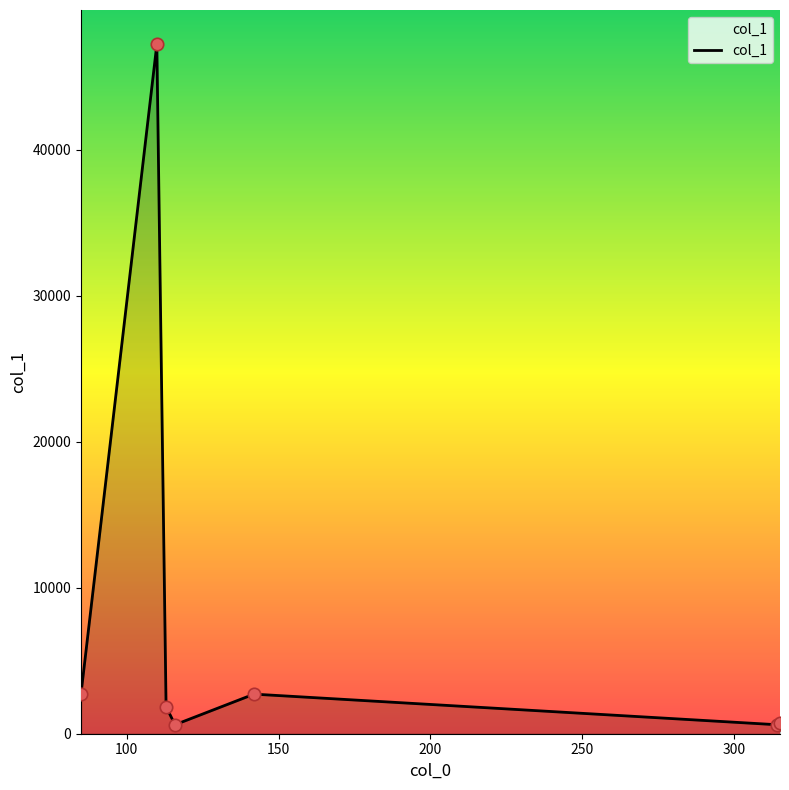

True or false: there are more than 0 points higher than both neighbors.

True